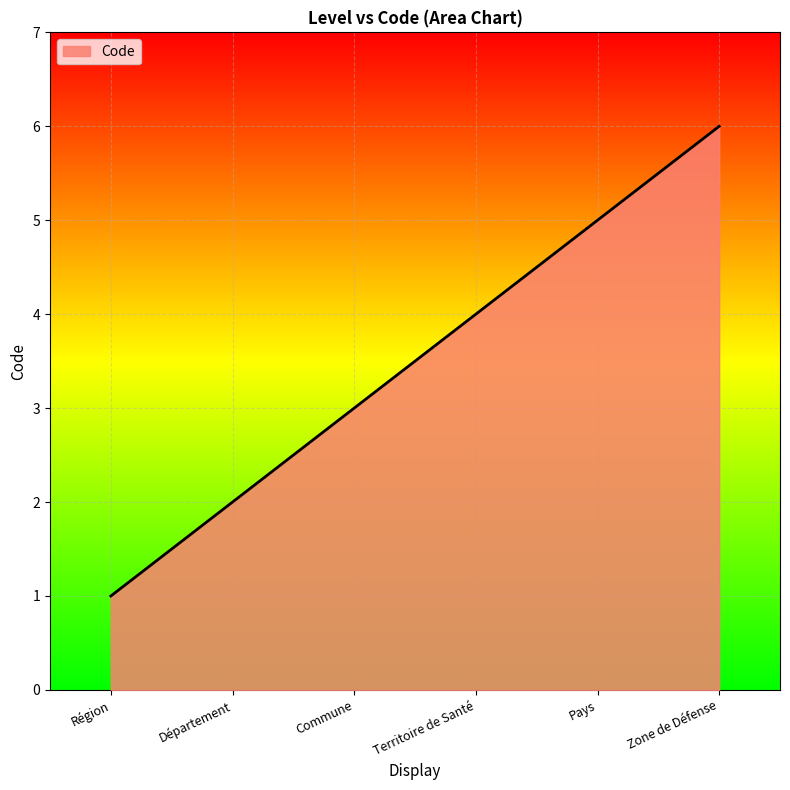

Reading left to right, list all the values displayed in this chart.

1	2	3	4	5	6